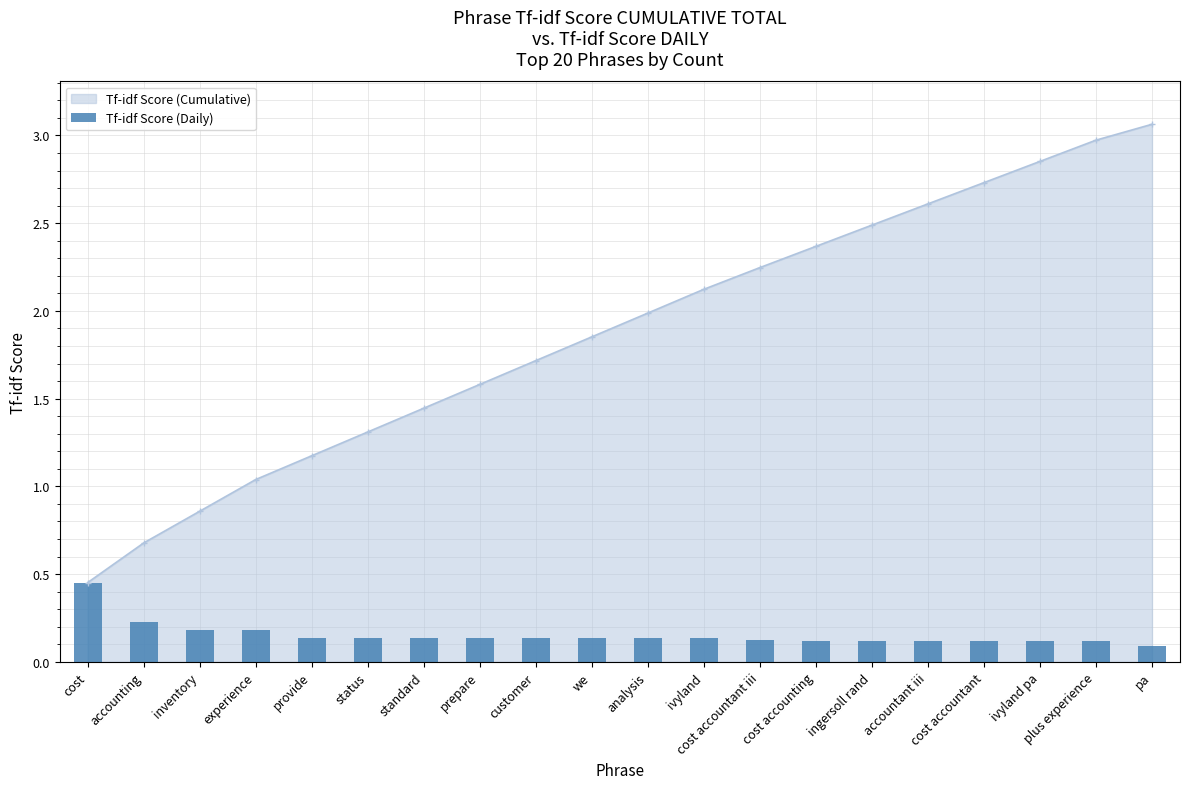

The chart shows a value of 0.0 at ingersoll rand. True or false?

False